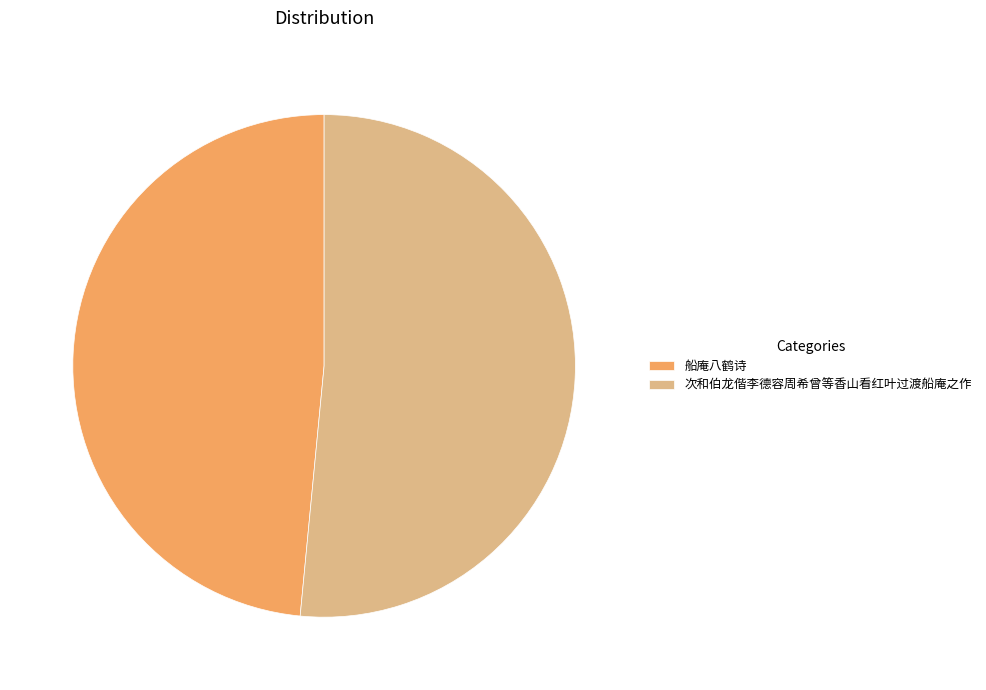

How many segments does this pie chart have?

2